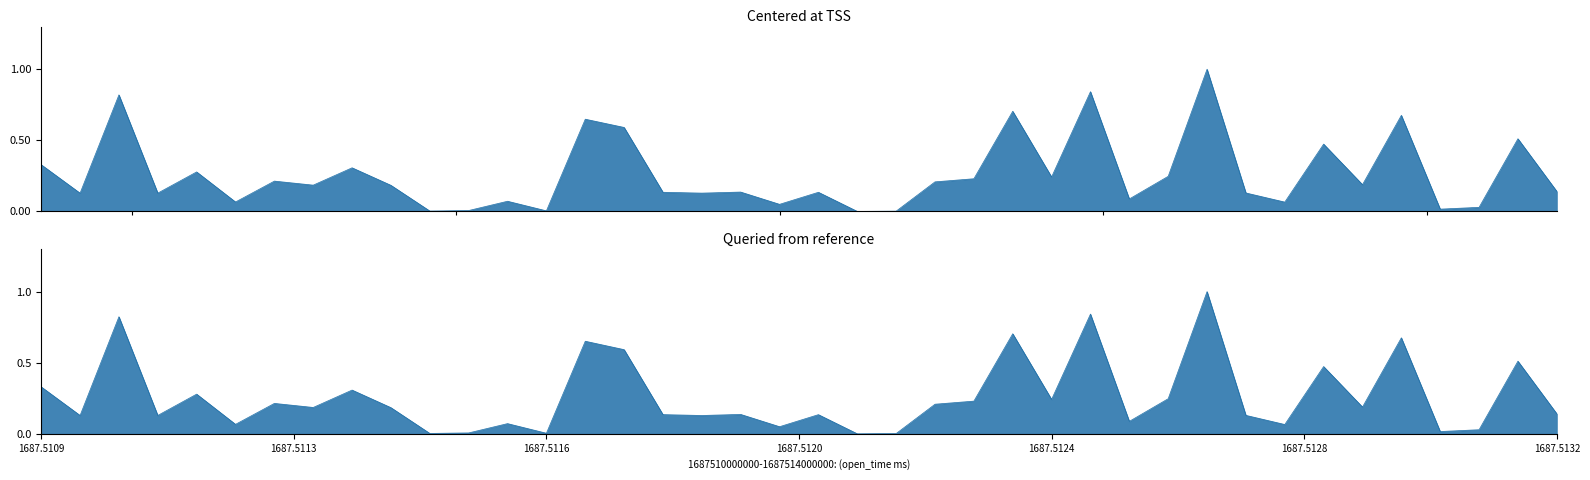

Does the chart display data point markers on the line(s)?

No